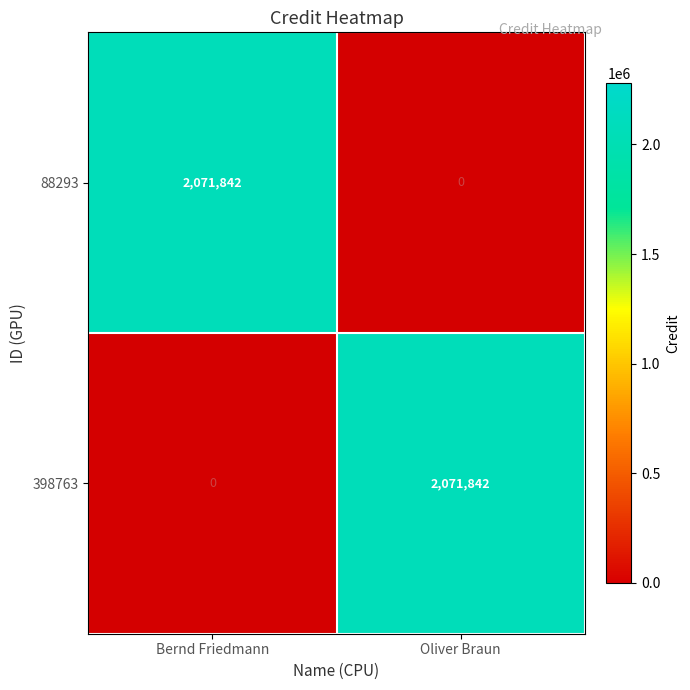

Is it true that 398763 equals 2071842 at Oliver Braun?

True